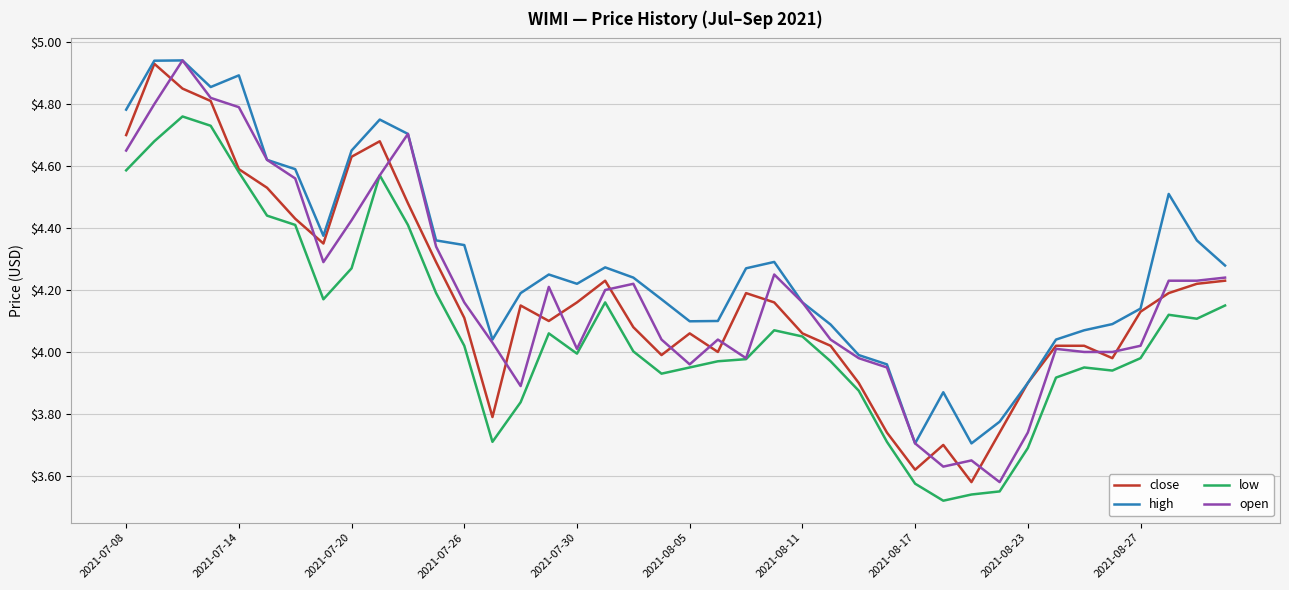

True or false: low and high intersect in this chart.

False